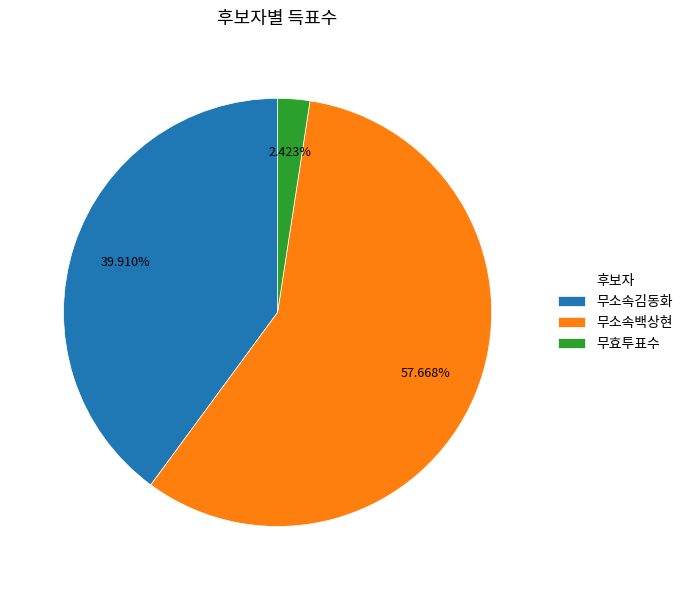

Does any single category account for the majority?

Yes